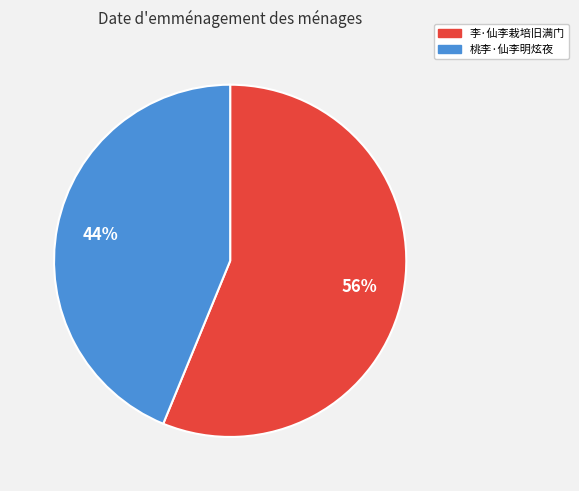

What is the ratio of the value at 李·仙李栽培旧满门 to the value at 桃李·仙李明炫夜?

1.3